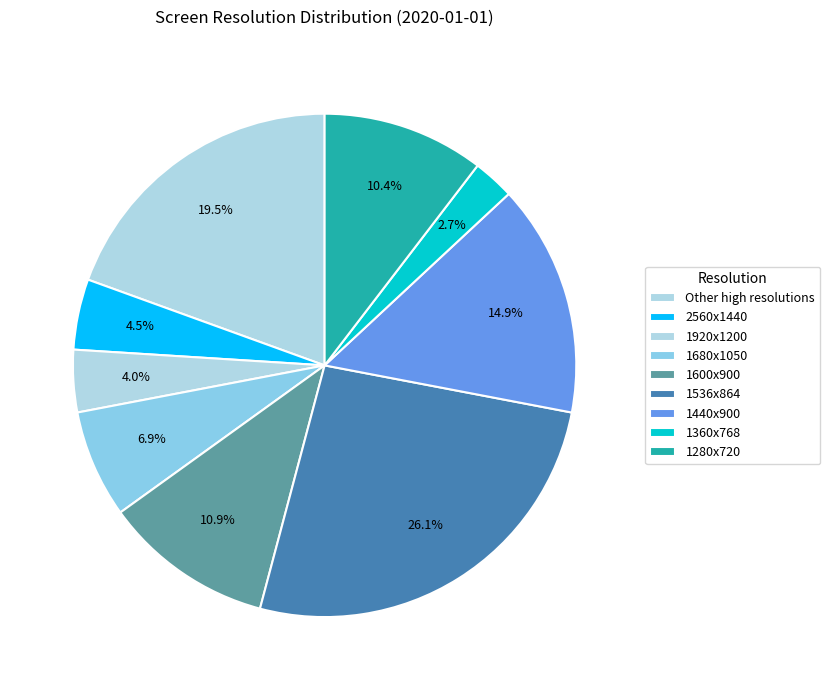

To the nearest percent, what portion does 1440x900 represent?

15%